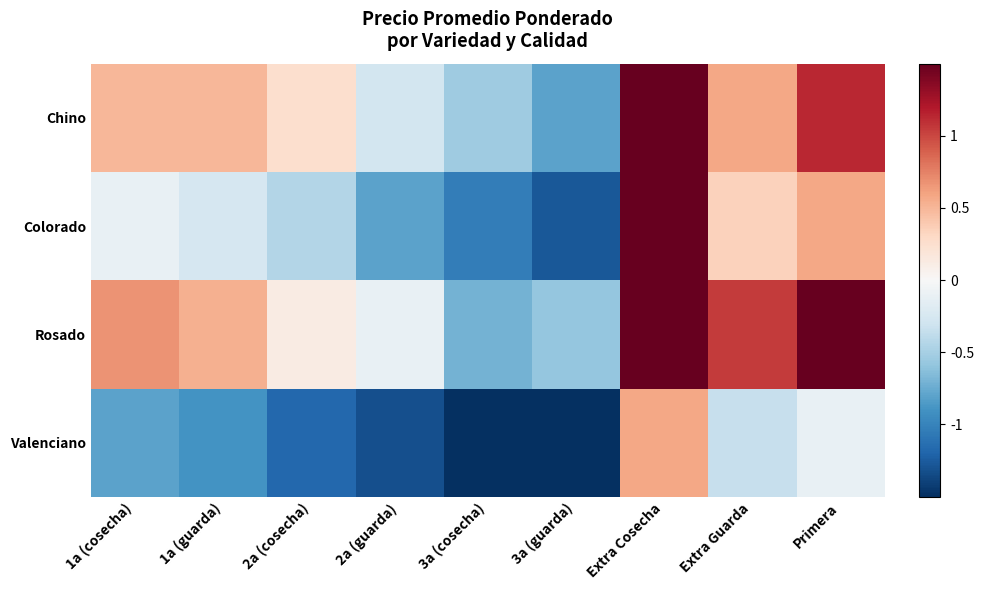

Reading left to right, extract all data points from this chart.

Chino: 1a (cosecha)=0.5	1a (guarda)=0.5	2a (cosecha)=0.3	2a (guarda)=-0.3	3a (cosecha)=-0.5	3a (guarda)=-0.8	Extra Cosecha=2.4	Extra Guarda=0.6	Primera=1.1
Colorado: 1a (cosecha)=-0.1	1a (guarda)=-0.3	2a (cosecha)=-0.4	2a (guarda)=-0.8	3a (cosecha)=-1.0	3a (guarda)=-1.3	Extra Cosecha=1.7	Extra Guarda=0.3	Primera=0.6
Rosado: 1a (cosecha)=0.7	1a (guarda)=0.5	2a (cosecha)=0.1	2a (guarda)=-0.1	3a (cosecha)=-0.7	3a (guarda)=-0.6	Extra Cosecha=2.2	Extra Guarda=1.0	Primera=1.5
Valenciano: 1a (cosecha)=-0.8	1a (guarda)=-0.9	2a (cosecha)=-1.2	2a (guarda)=-1.3	3a (cosecha)=-1.5	3a (guarda)=-1.6	Extra Cosecha=0.6	Extra Guarda=-0.3	Primera=-0.1